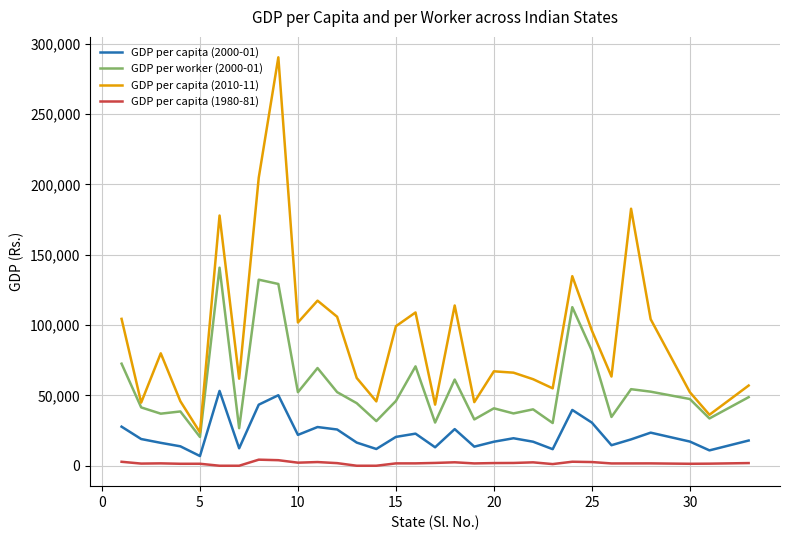

What is the maximum value shown in the chart?

290381.5